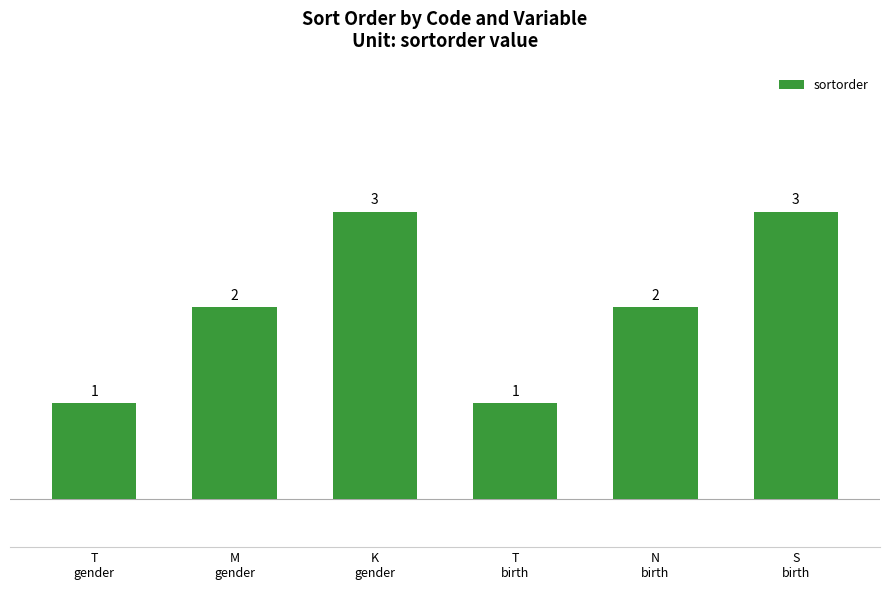

What is the sum of the values at T
gender and M
gender?

3